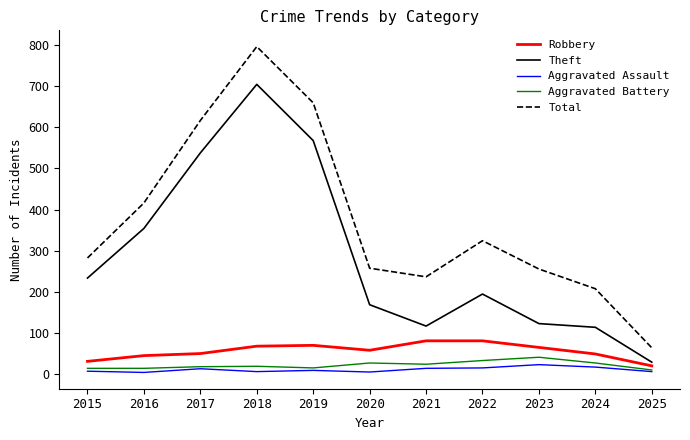

Is the value of Theft at 2018 greater than the value of Aggravated Battery at 2018?

Yes